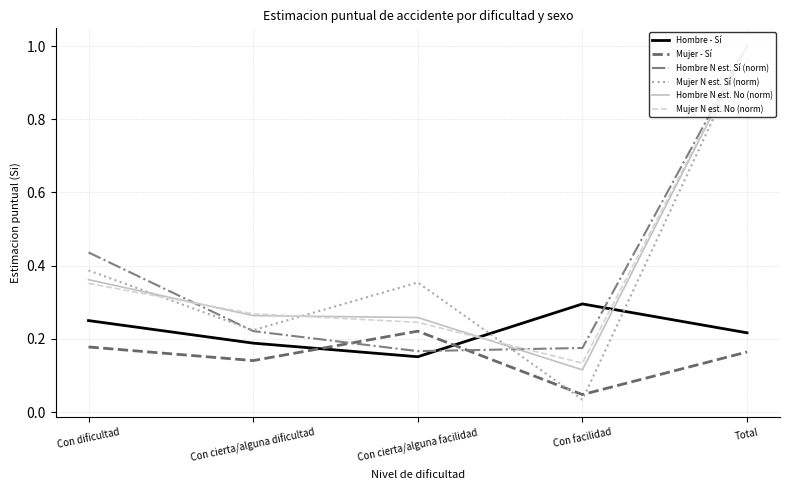

What is the sum of the Hombre - Sí values at Total and Con dificultad?

0.5